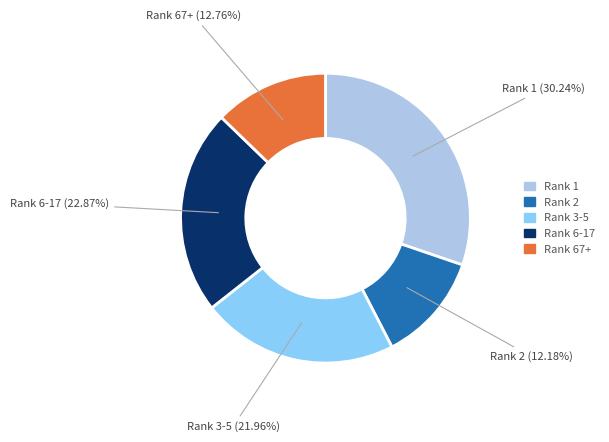

Approximately how many times larger is the value at Rank 3-5 compared to Rank 1?

0.7